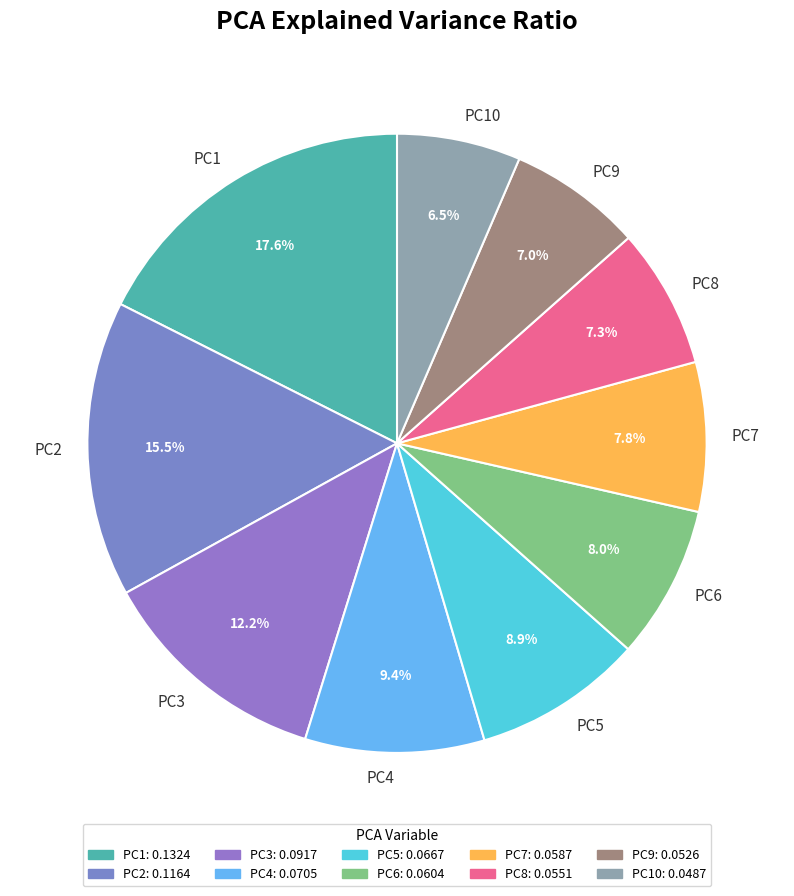

Between PC3 and PC9, which is larger?

PC3